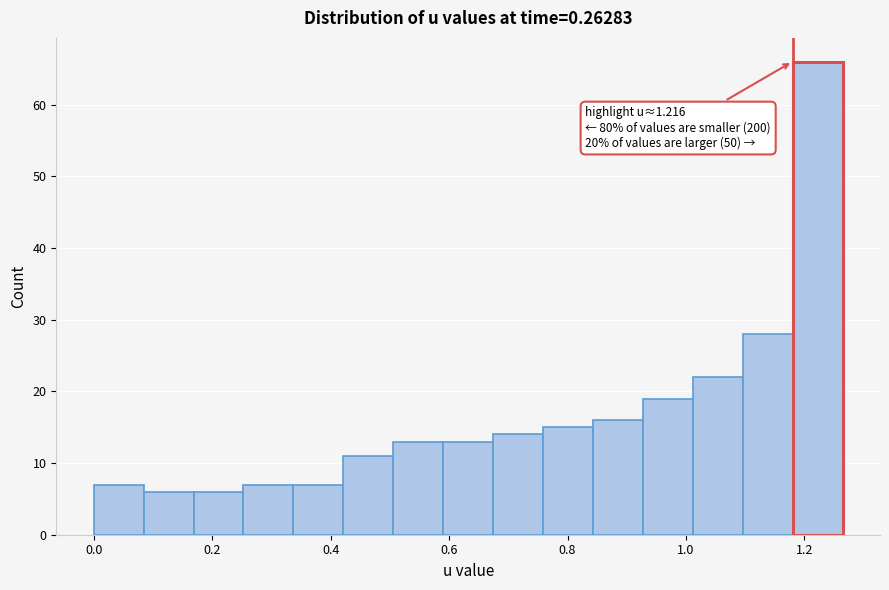

Which range on the x-axis has the tallest bar?

1.18 to 1.26